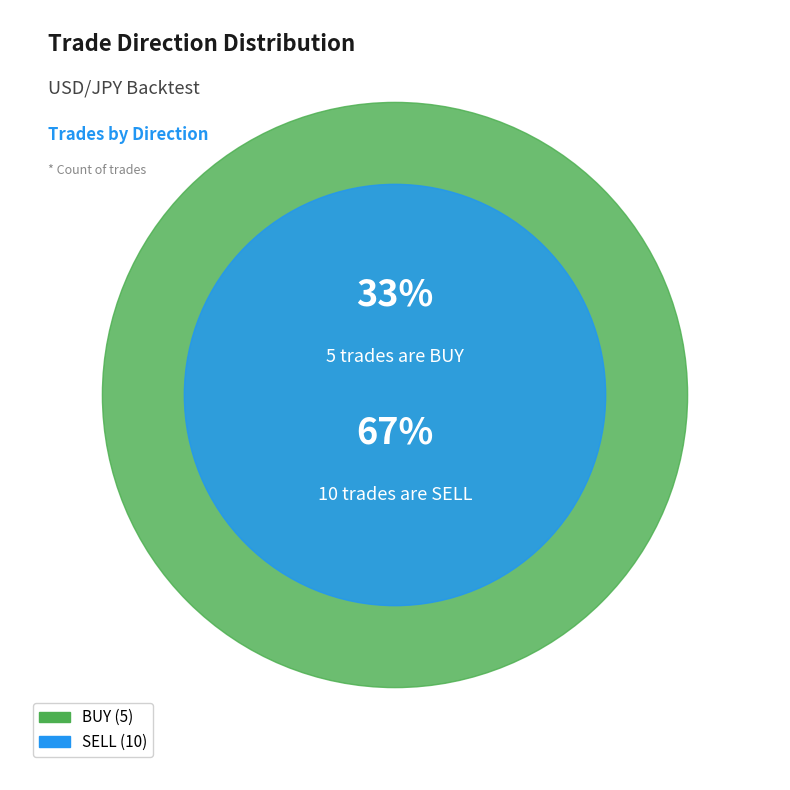

True or false: BUY accounts for 33% of the total.

True